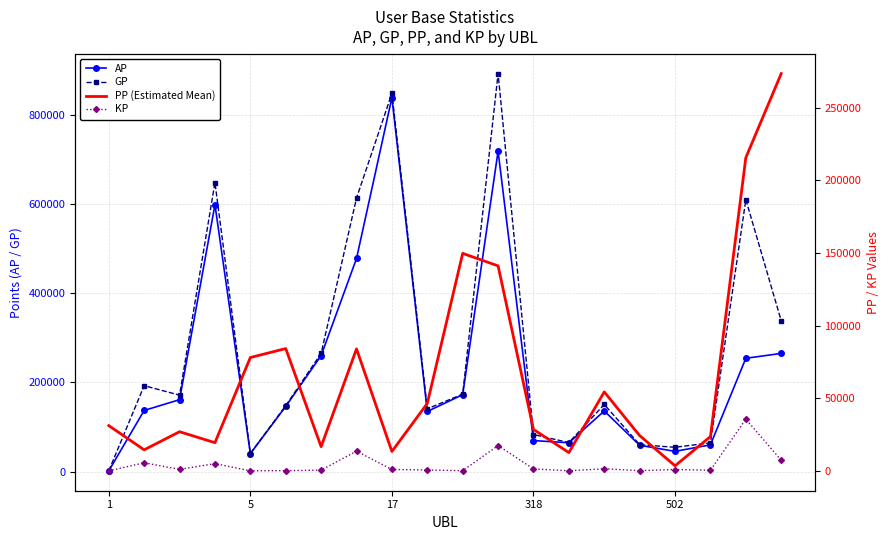

What is the lowest value of the GP series?

1737